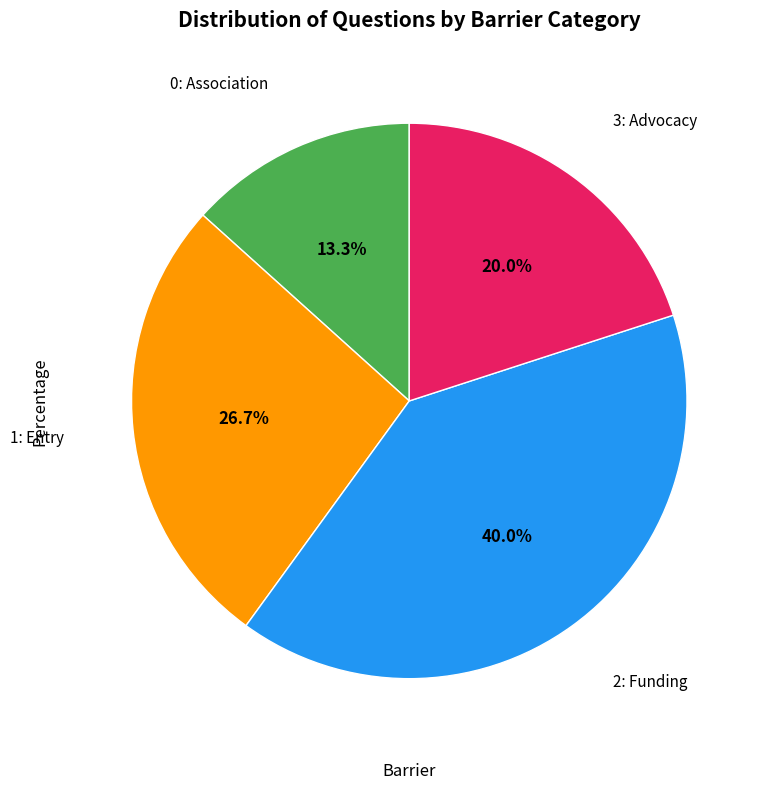

Count the number of slices in the pie.

4